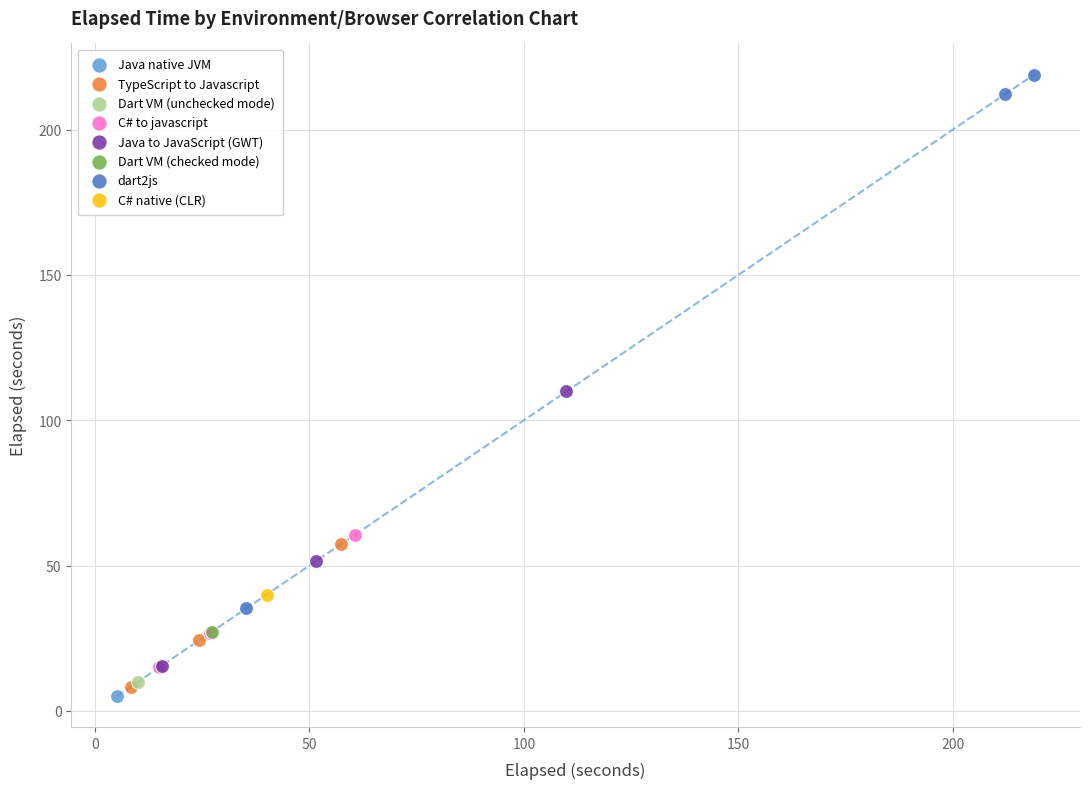

Which series reaches the maximum Y coordinate?

dart2js